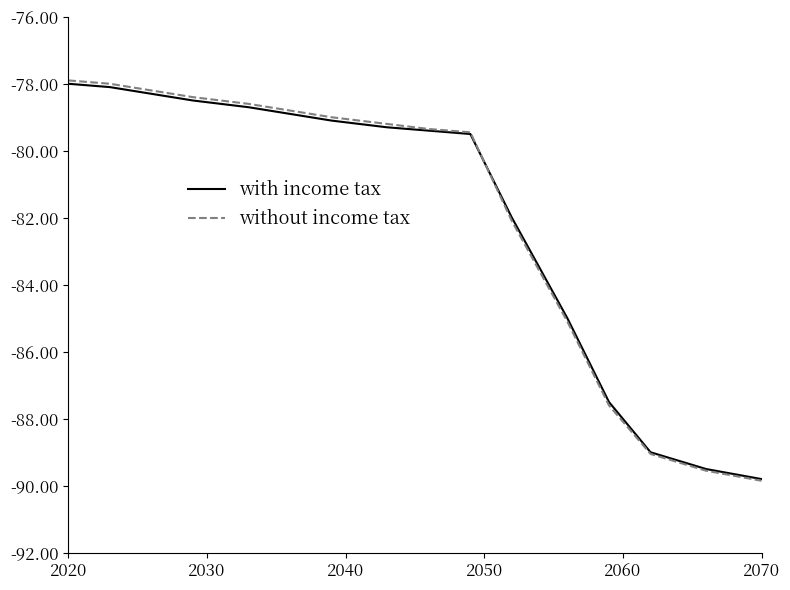

What is the smallest value displayed?

-89.8